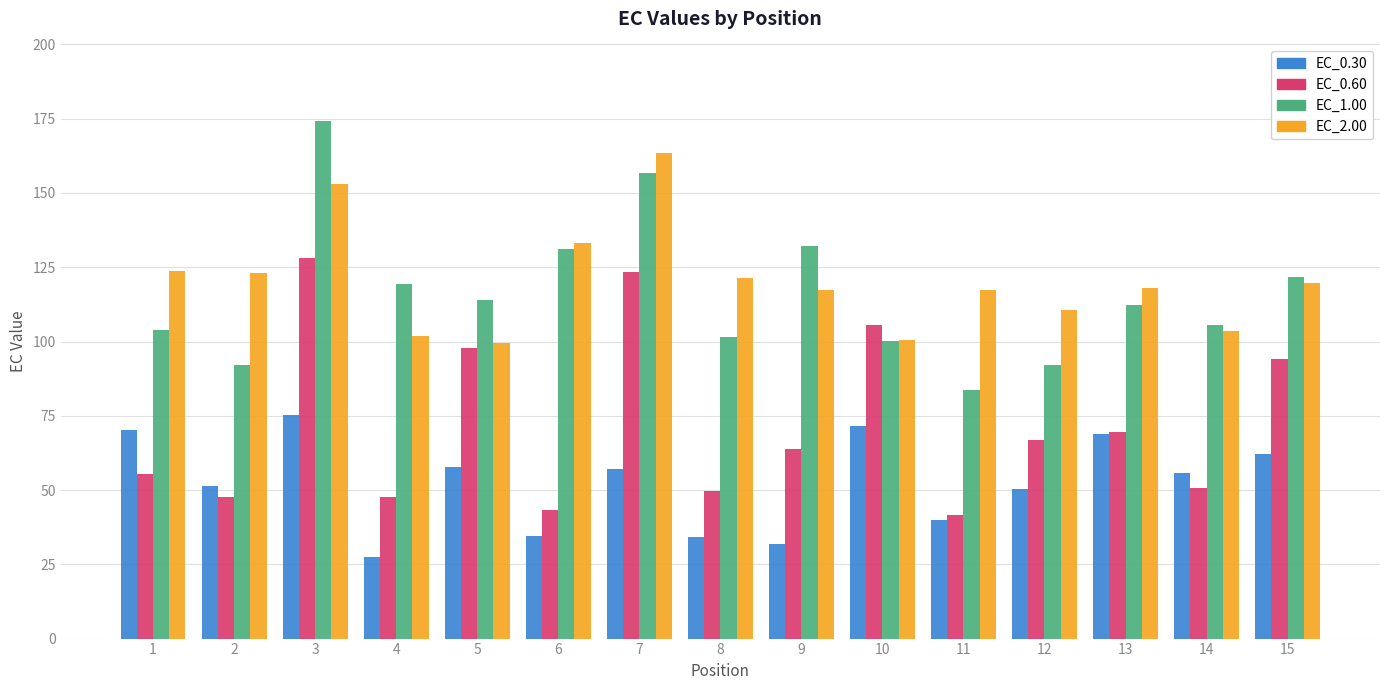

How many bars are there in each group?

4